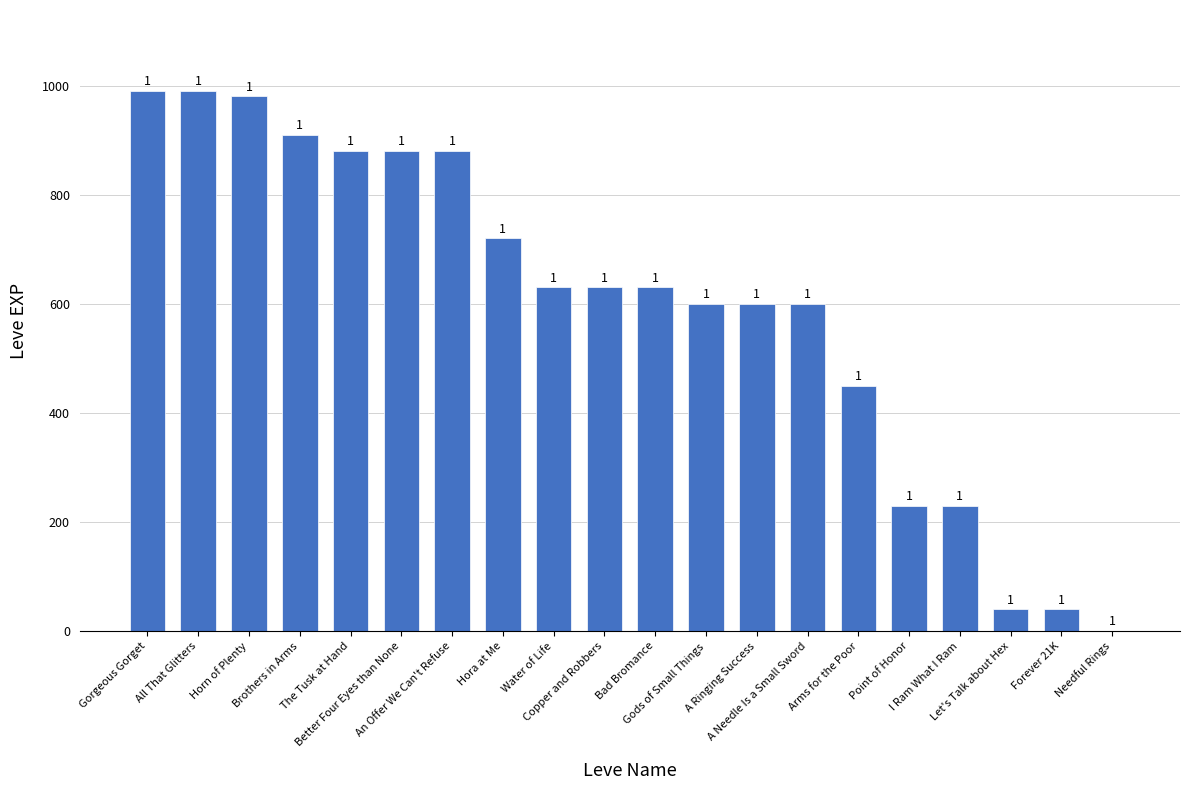

What is the sum of all values?

11911